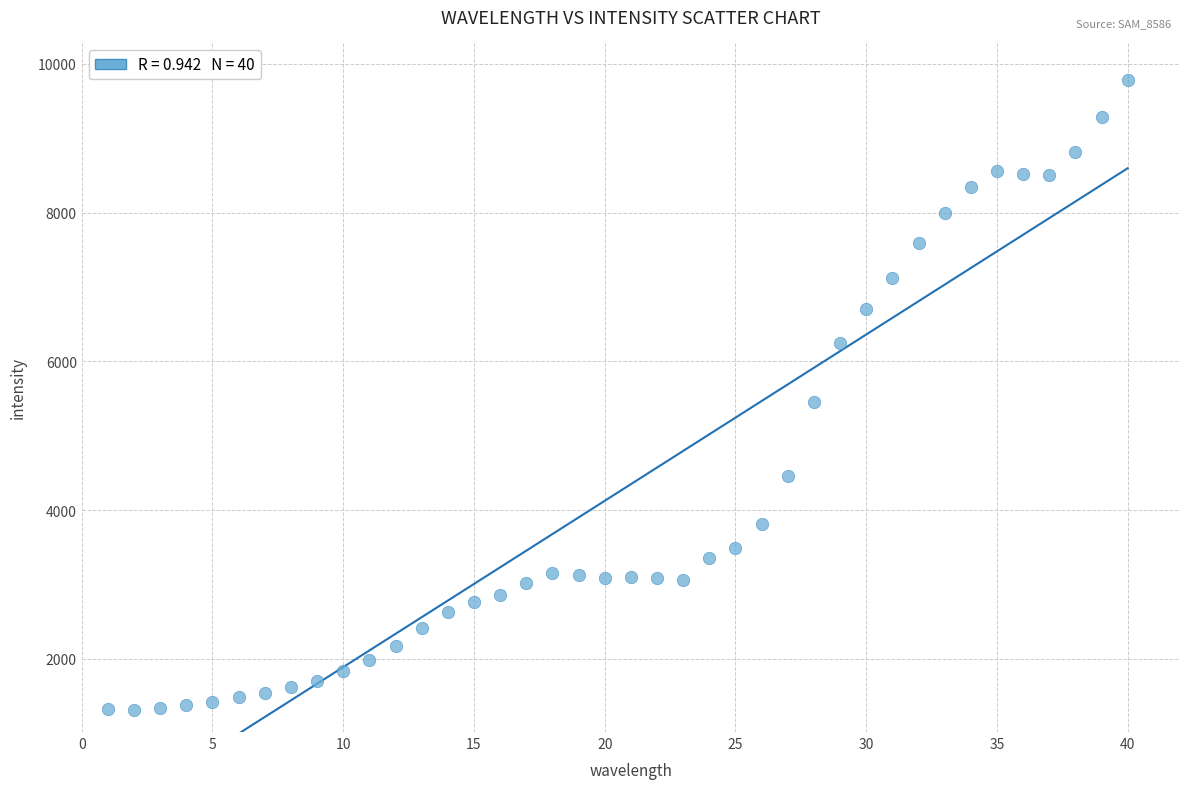

What is the range of Y values (max minus min)?

8469